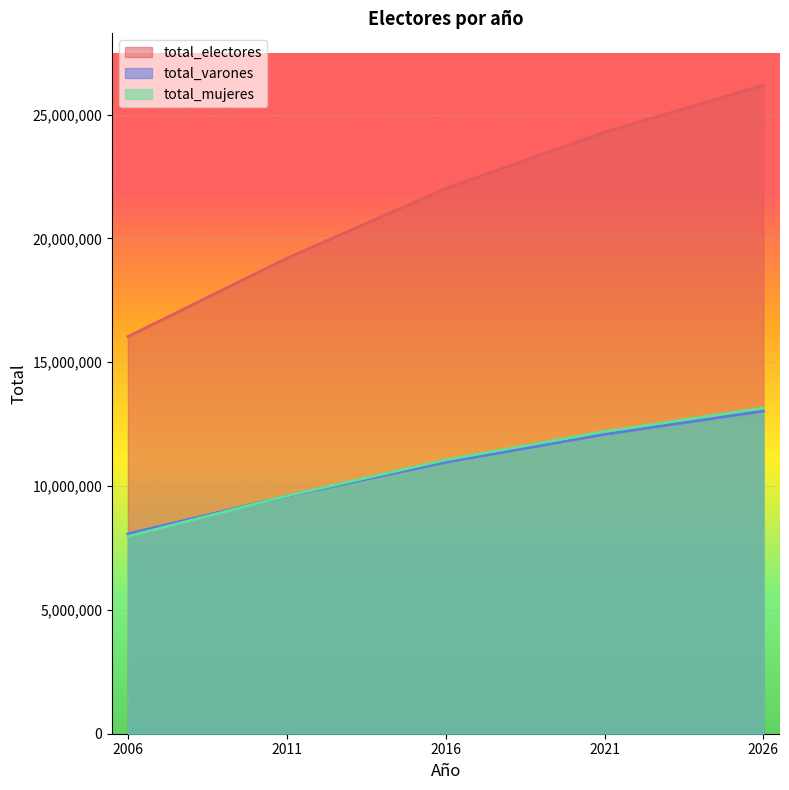

Reading left to right, transcribe all the data shown in this chart.

total_electores: 16037015	19195761	22017030	24290921	26185679
total_varones: 8070614	9592265	10960677	12088623	13028636
total_mujeres: 7966401	9603496	11056353	12202298	13157043